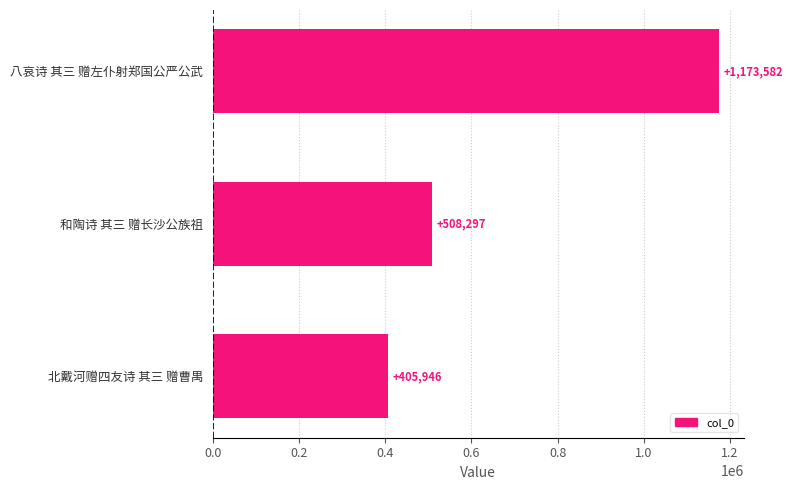

Reading top to bottom, what are all the values shown in this chart?

1173582	508297	405946